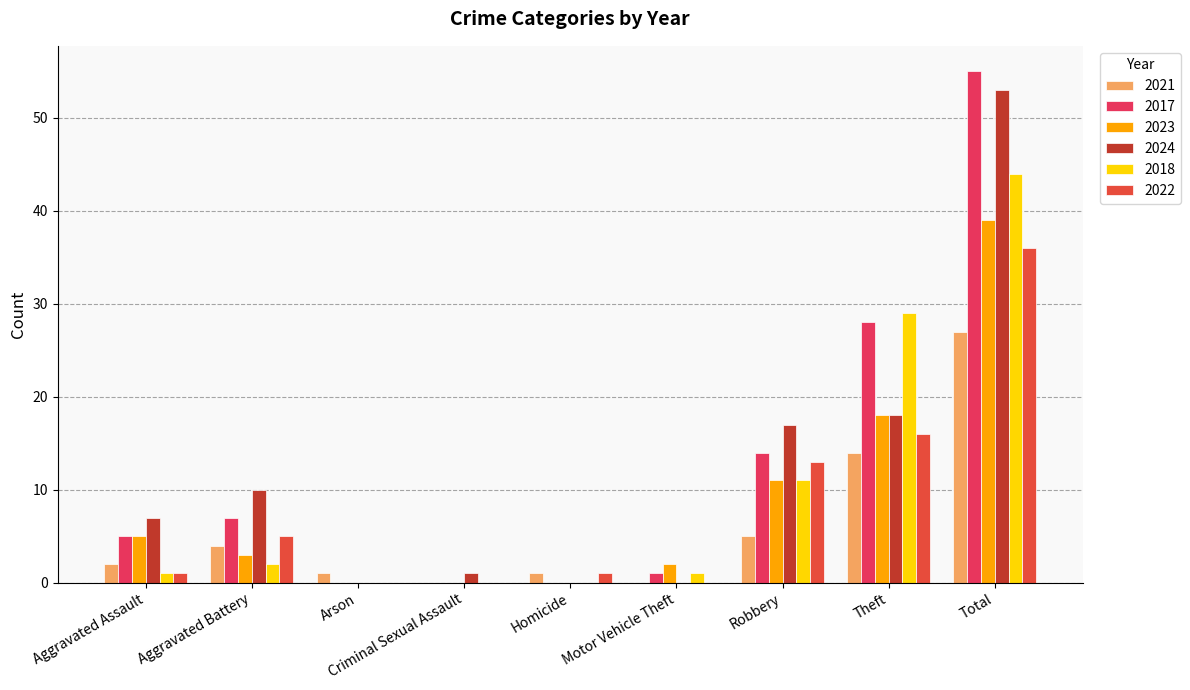

Which category has the lowest value in the 2023 series?

Arson